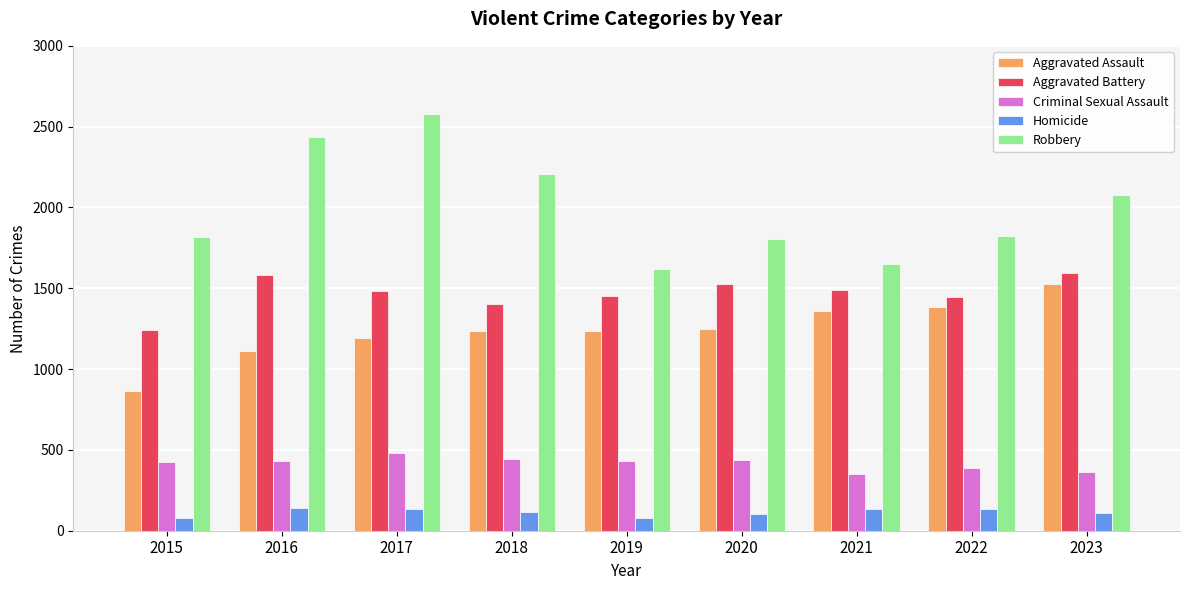

How many values in the Homicide series are below 113?

4